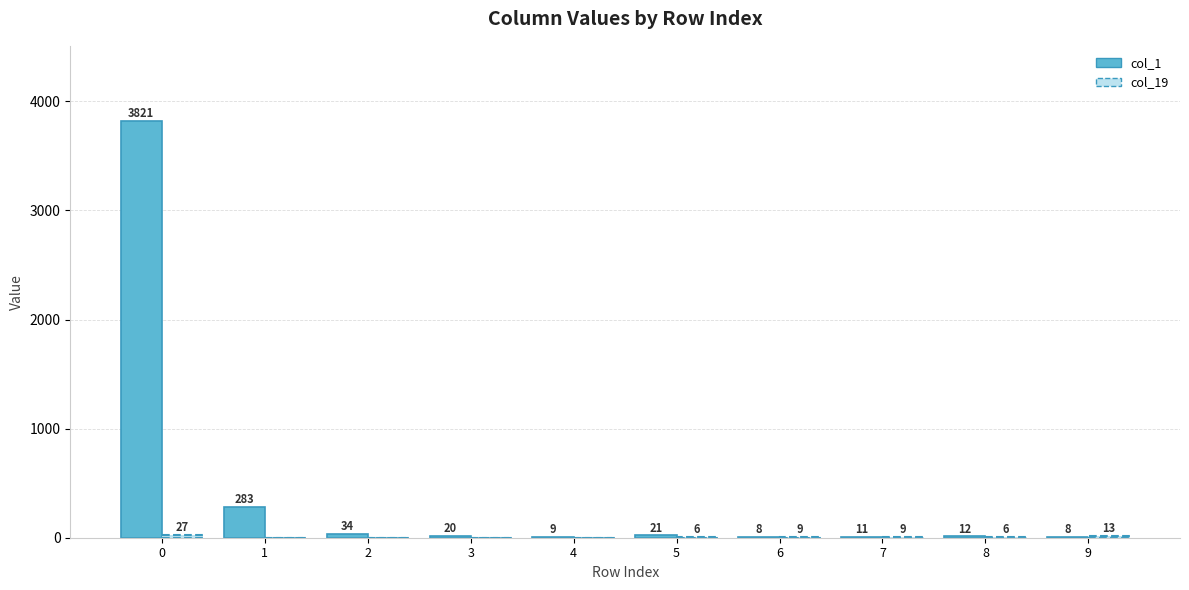

What is the total value across all series at 2?

34